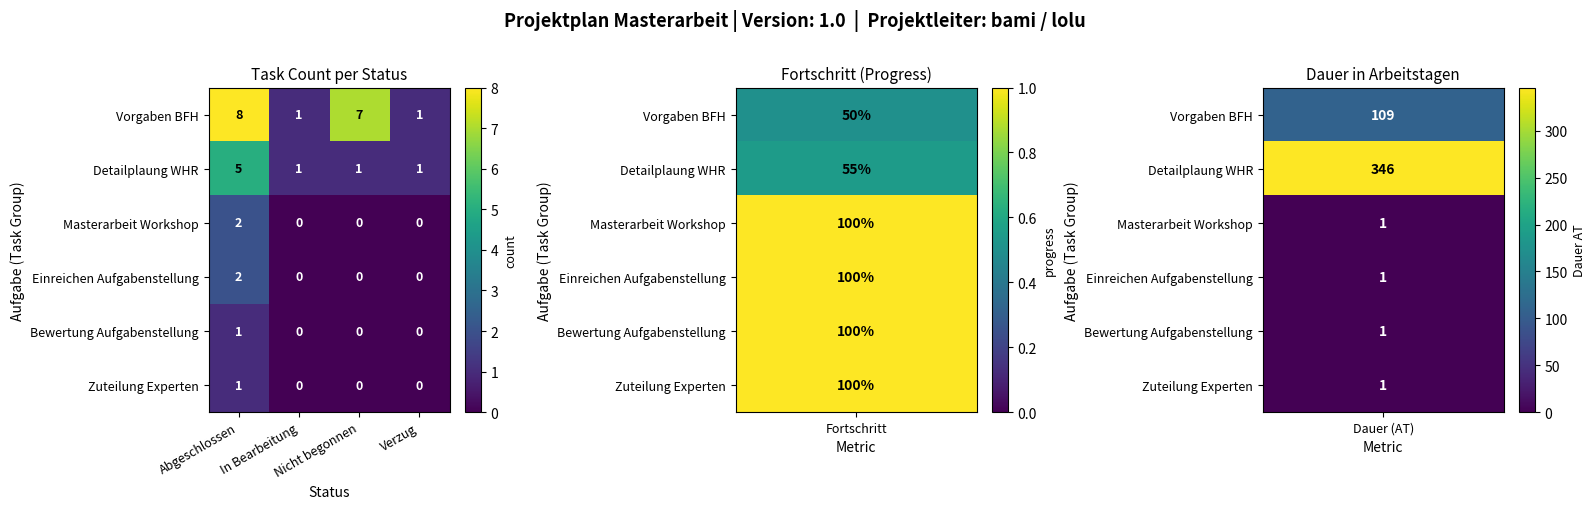

Count the Vorgaben BFH values in the range 1 to 8.

4